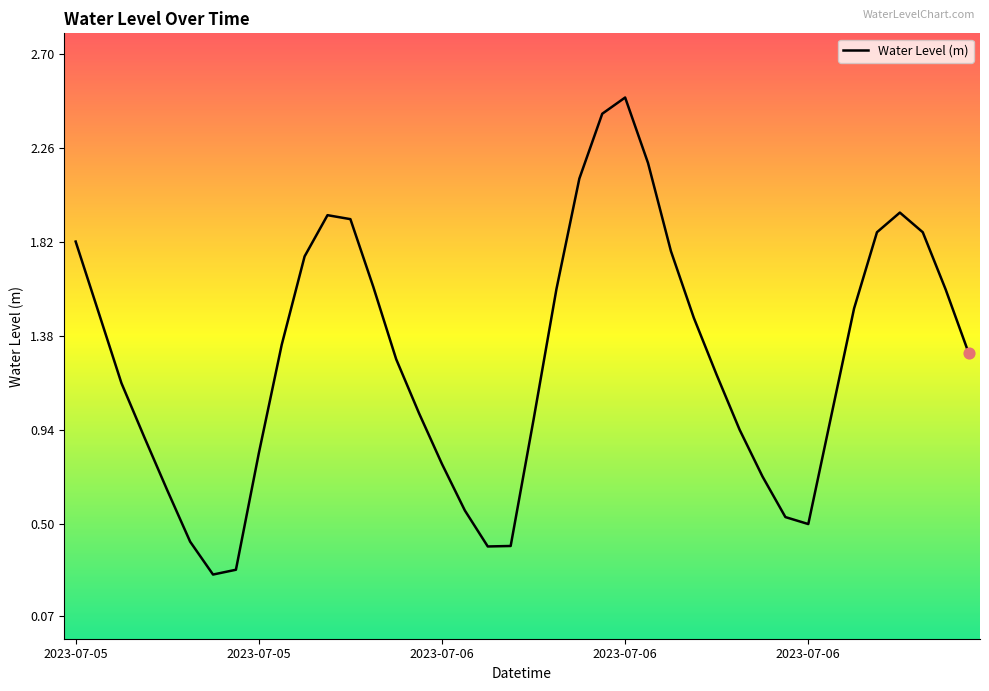

What is the difference between the maximum and minimum values?

2.2